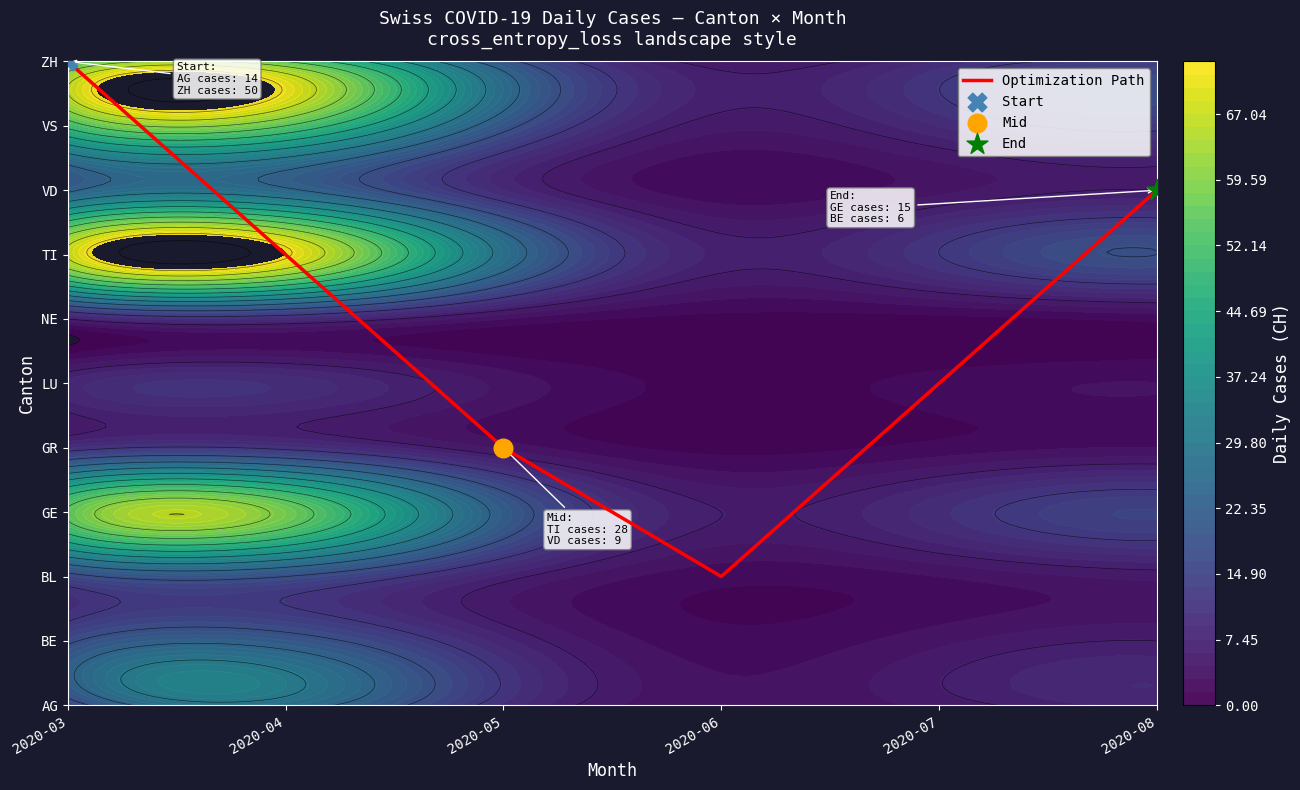

Rank the categories by value from highest to lowest.

2020-03, 2020-08, 2020-04, 2020-07, 2020-05, 2020-06